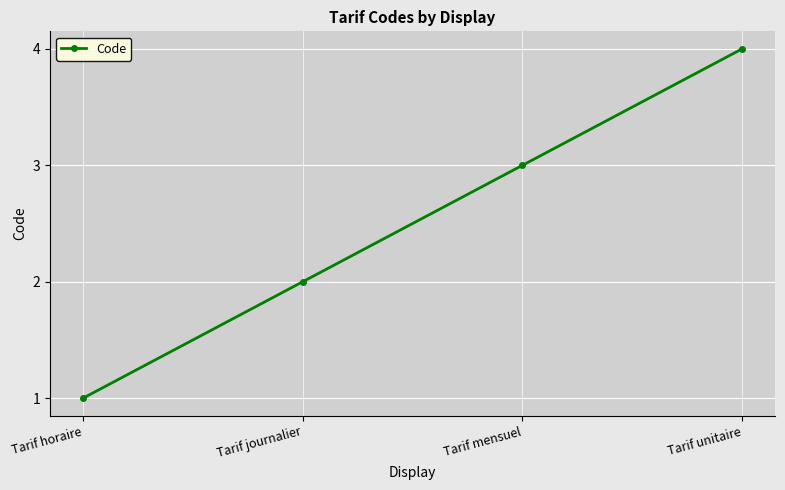

What is the ratio of the value at Tarif journalier to the value at Tarif unitaire?

0.5